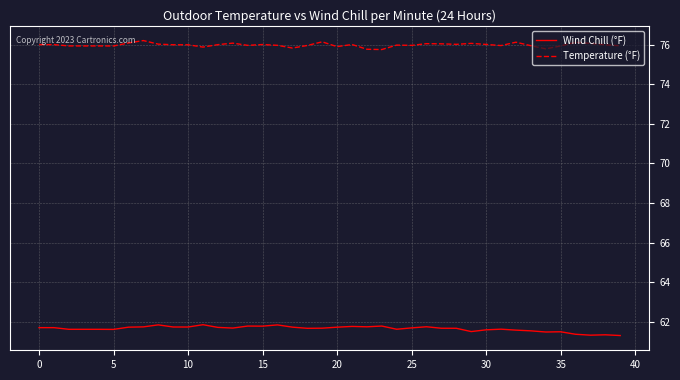

What is the lowest value of the Temperature (°F) series?

75.7